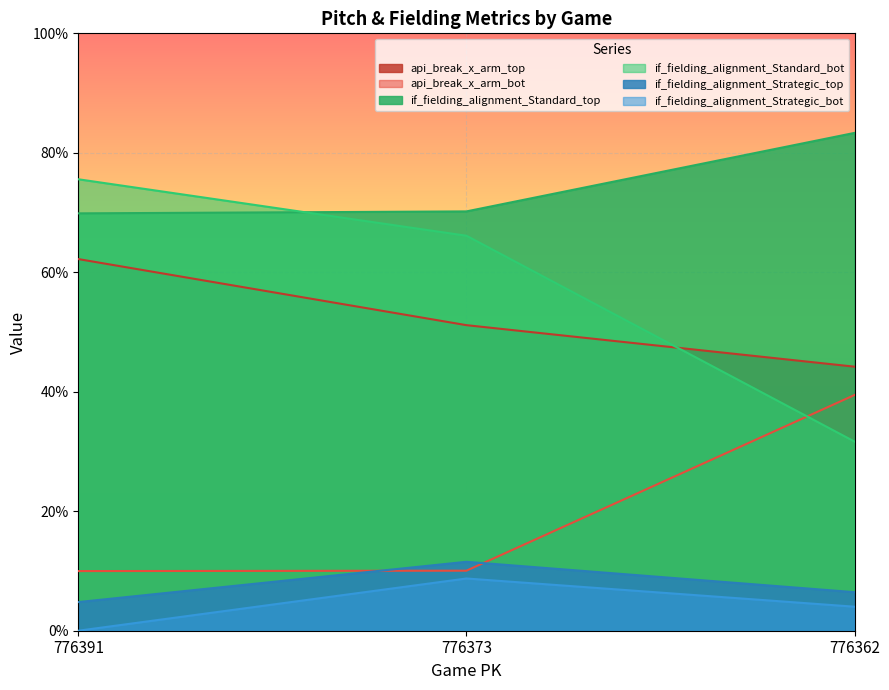

The api_break_x_arm_top series shows 0.1 at 776362. True or false?

False